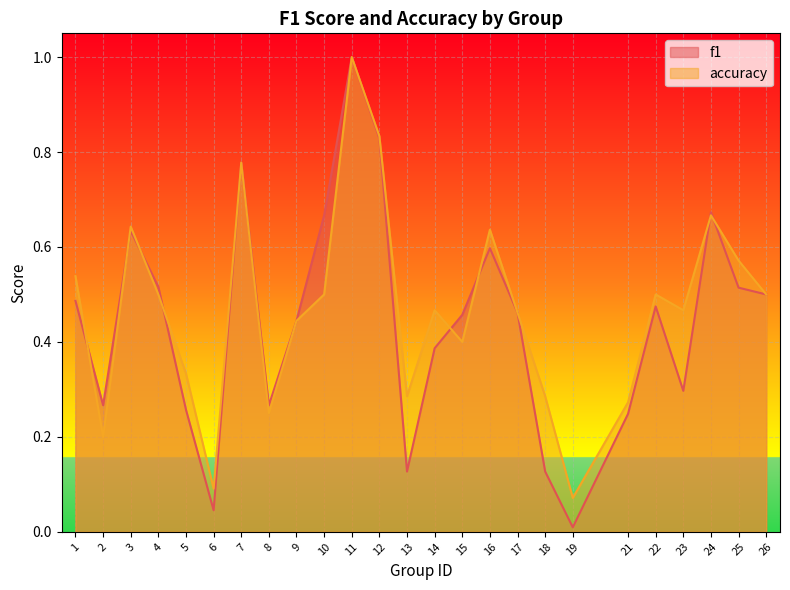

True or false: f1 has a value of 0.0 at 19.

False